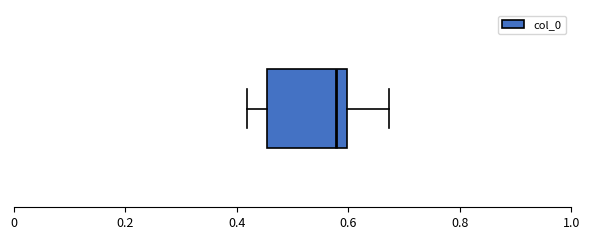

Where does the median line of the box sit on the x-axis? The values are not printed on the chart, so give them approximately, as read against the axis.

0.58